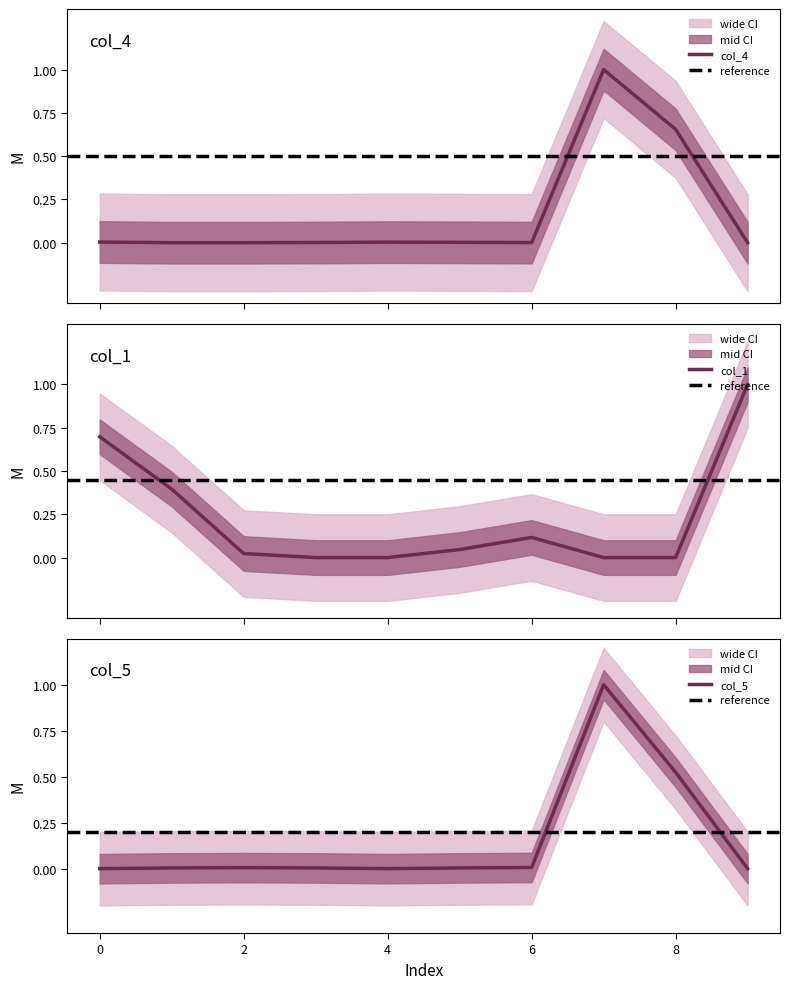

Where is the first local minimum for col_5?

4